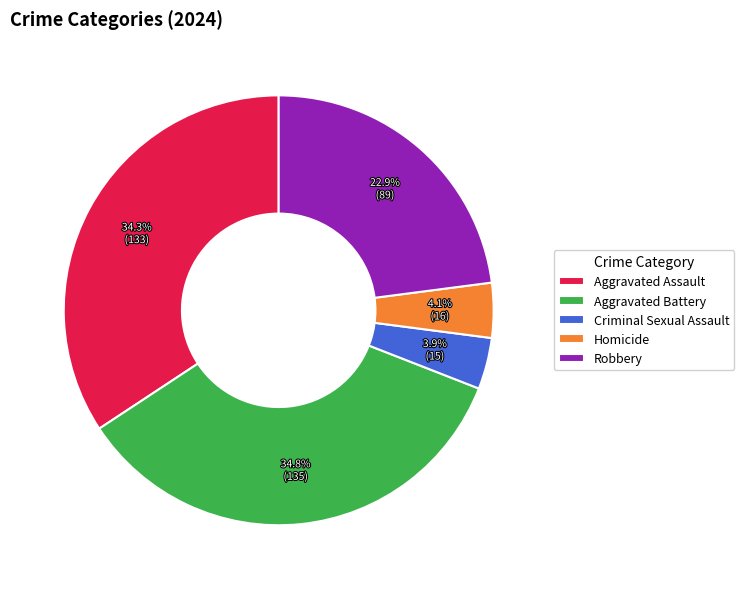

Which has a higher value, Aggravated Battery or Aggravated Assault?

Aggravated Battery